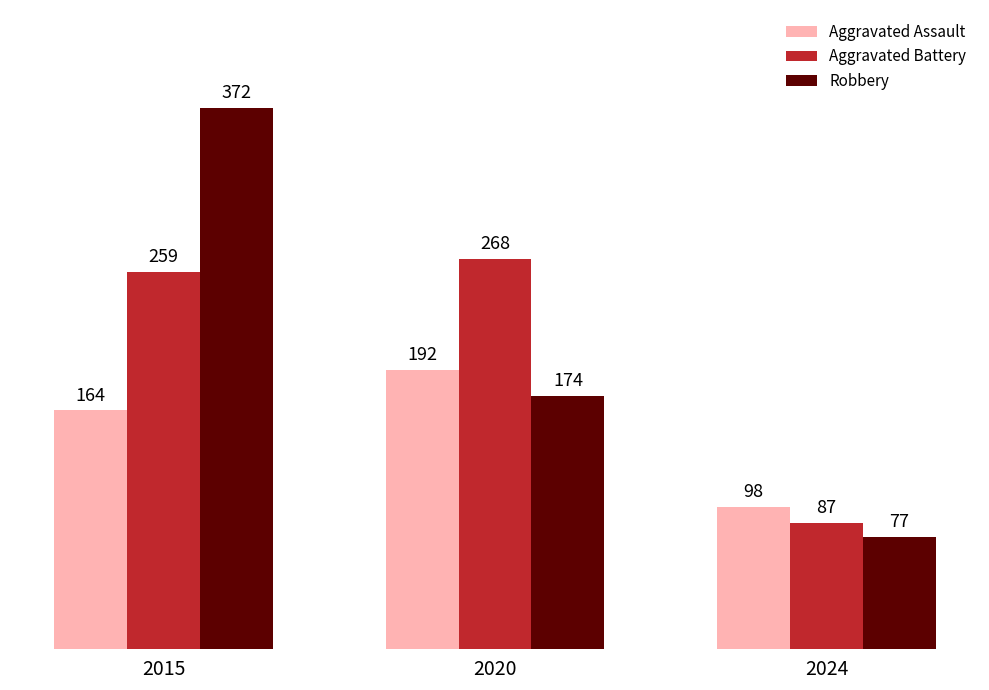

Reading left to right, transcribe all the data shown in this chart.

Aggravated Assault: 164	192	98
Aggravated Battery: 259	268	87
Robbery: 372	174	77